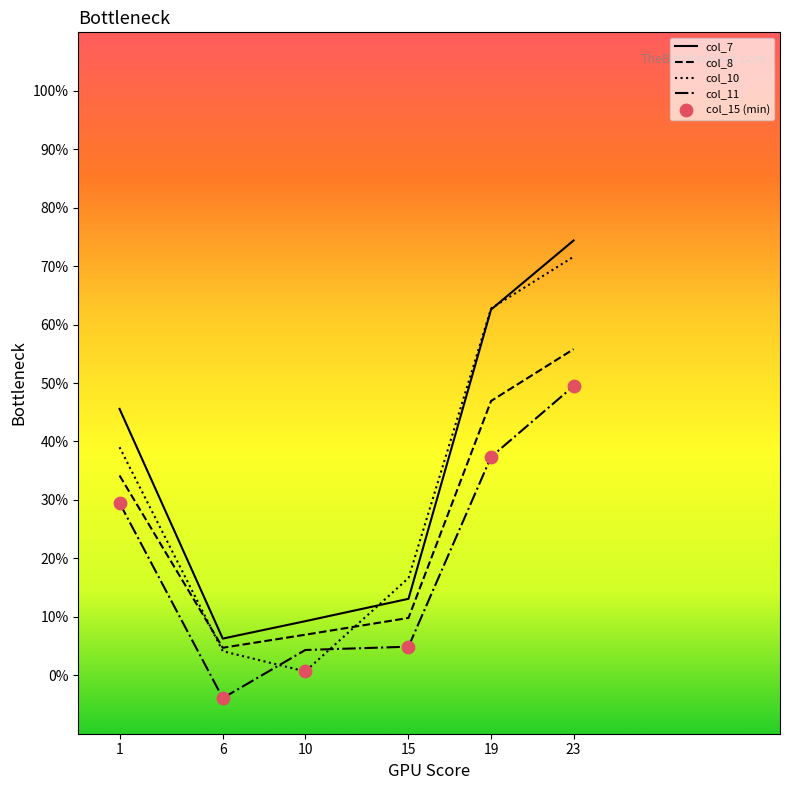

What is the total value across all series at 10?

21.2